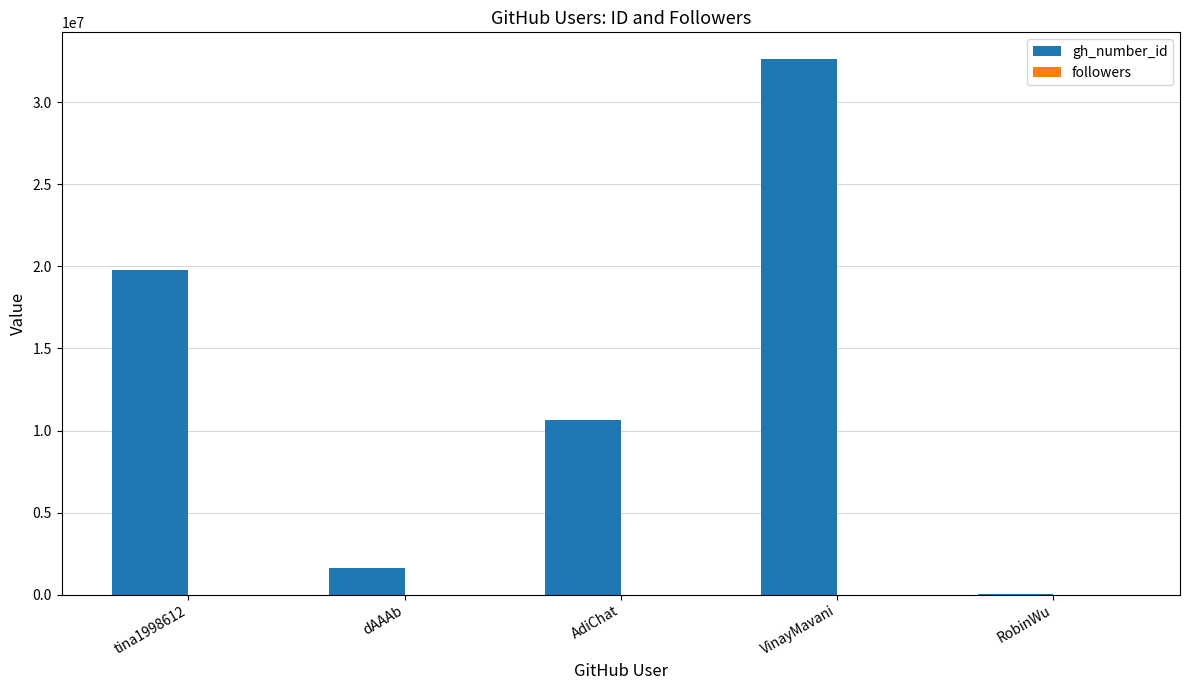

How many groups of bars are there?

5